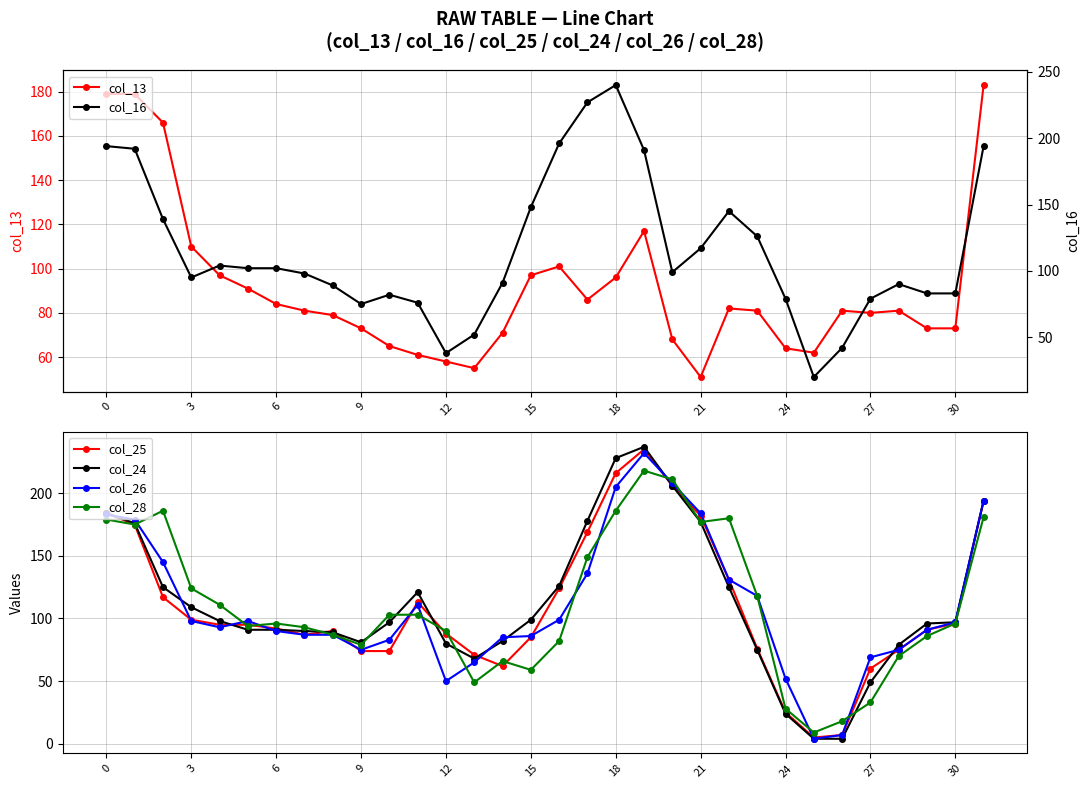

Count the number of categories in the chart.

32